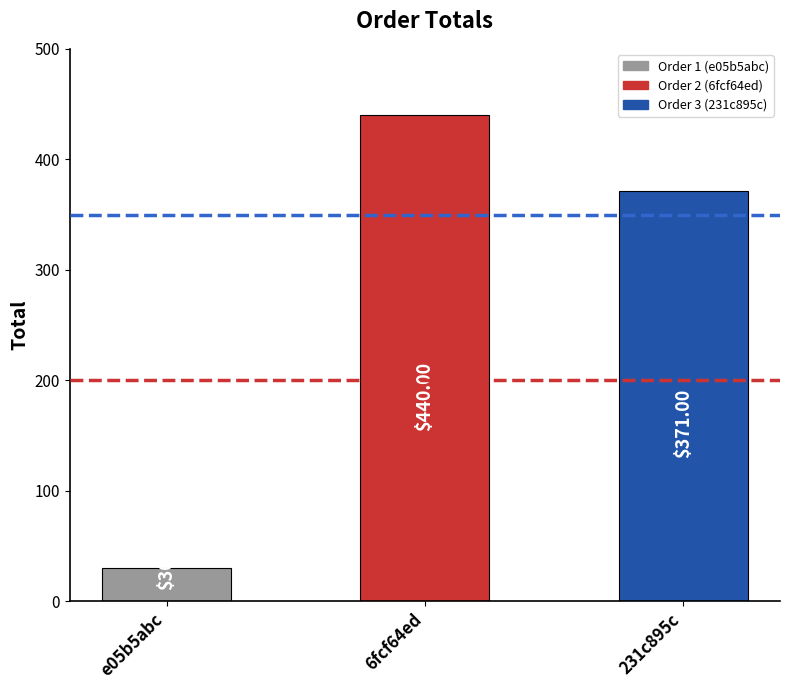

How many values are below 371?

1